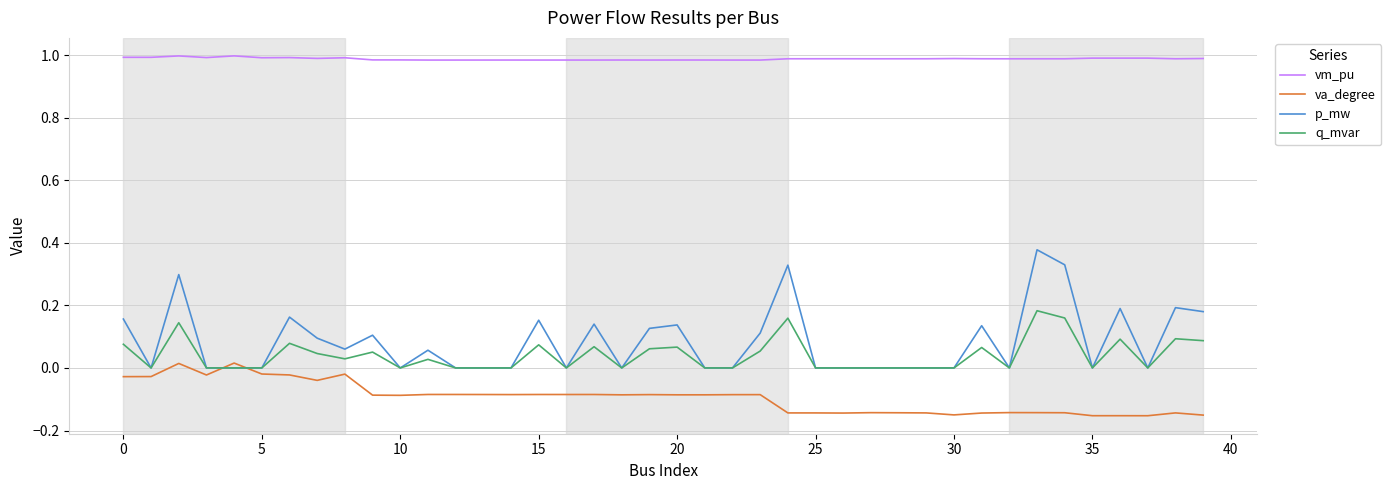

True or false: q_mvar and vm_pu cross at least once.

False